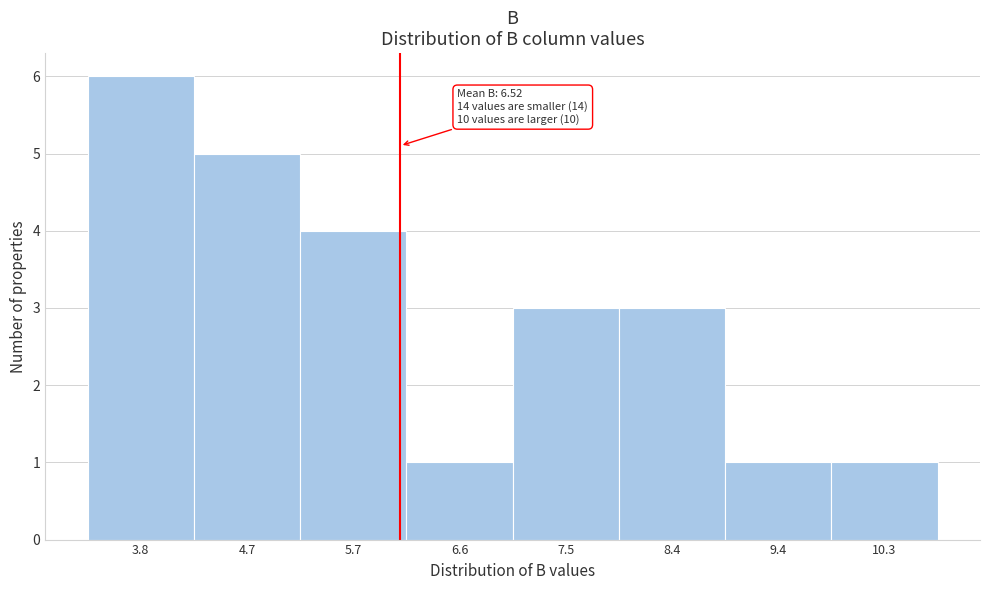

Reading right to left, what are all the values shown in this chart?

1	1	3	3	1	4	5	6